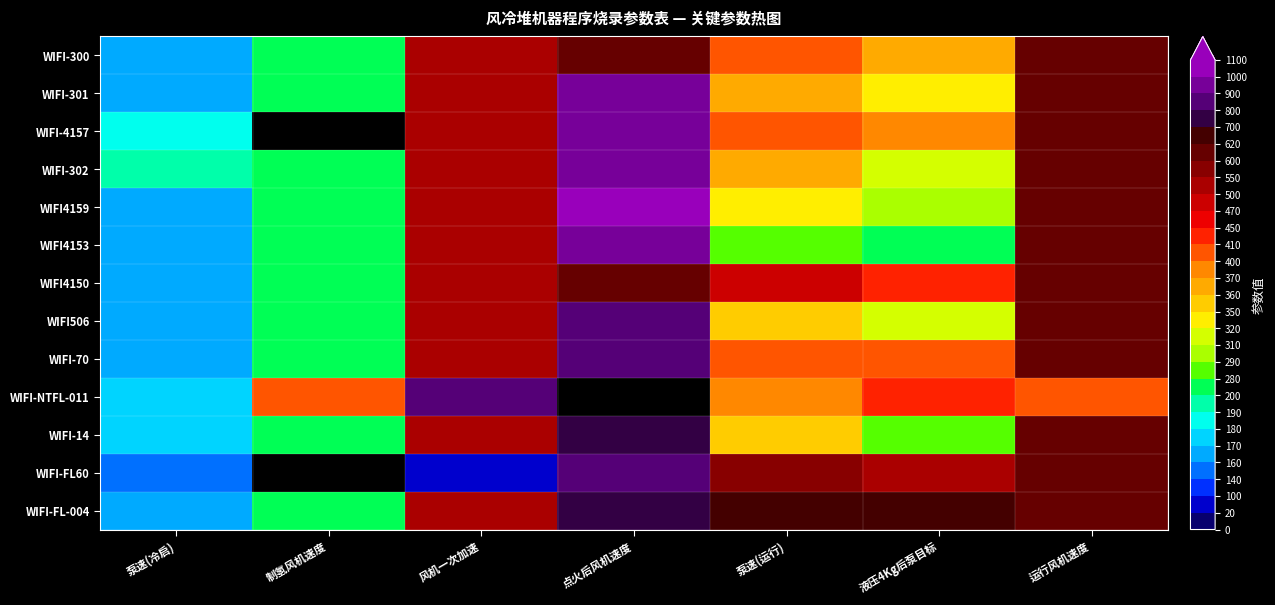

True or false: WIFI-FL60 has a value of 500.0 at 液压4Kg后泵目标.

True